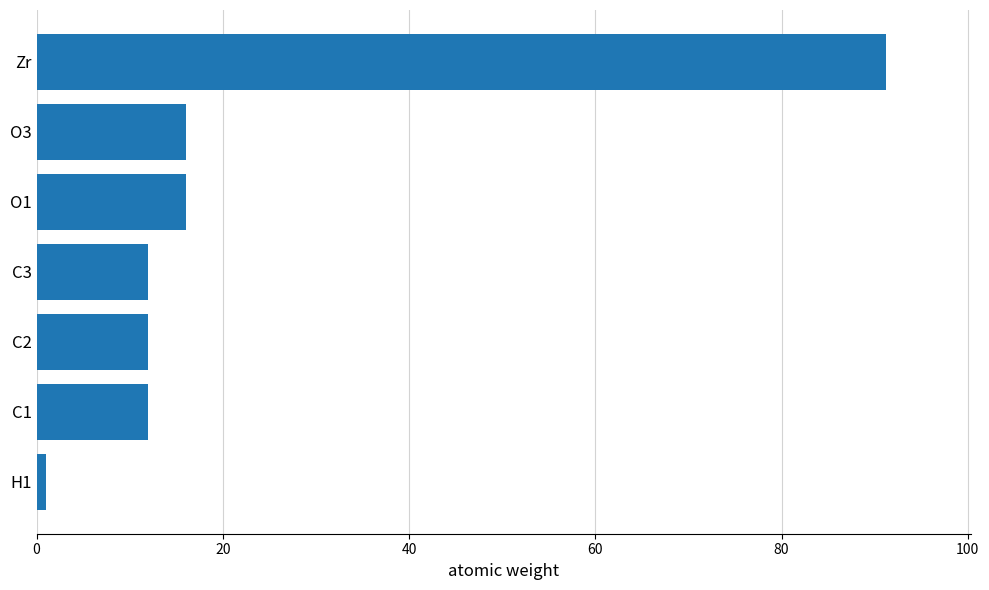

The value at O3 is 8.8. True or false?

False